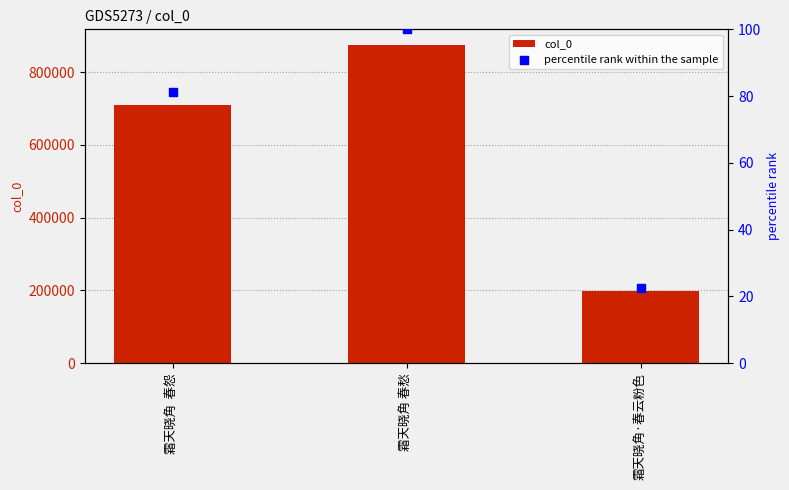

What is the total value across all series at 霜天晓角  春怨?

708869.1